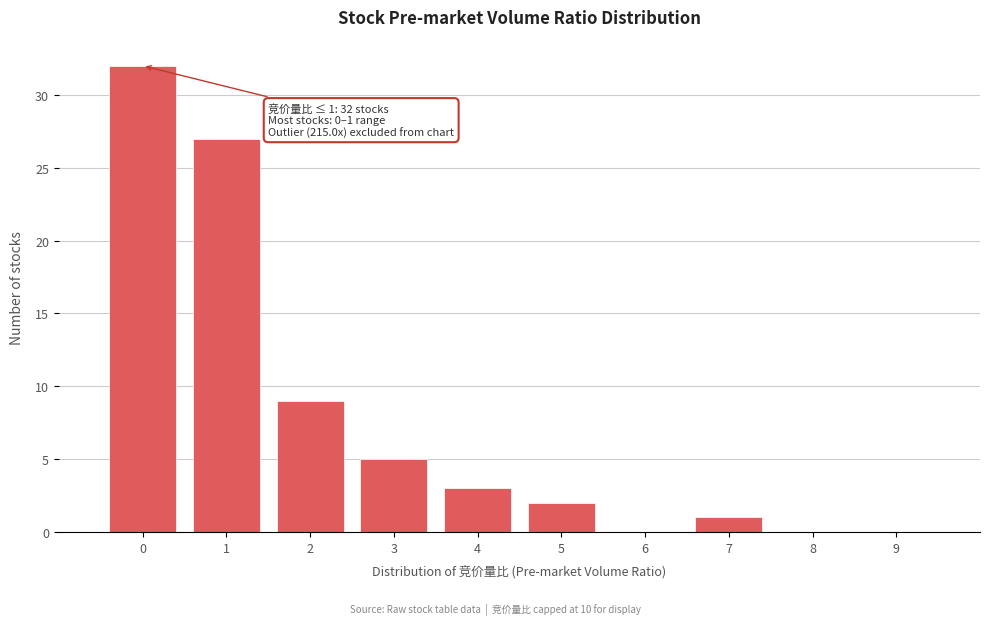

Reading left to right, list all the values displayed in this chart.

0=32	1=27	2=9	3=5	4=3	5=2	6=0	7=1	8=0	9=0